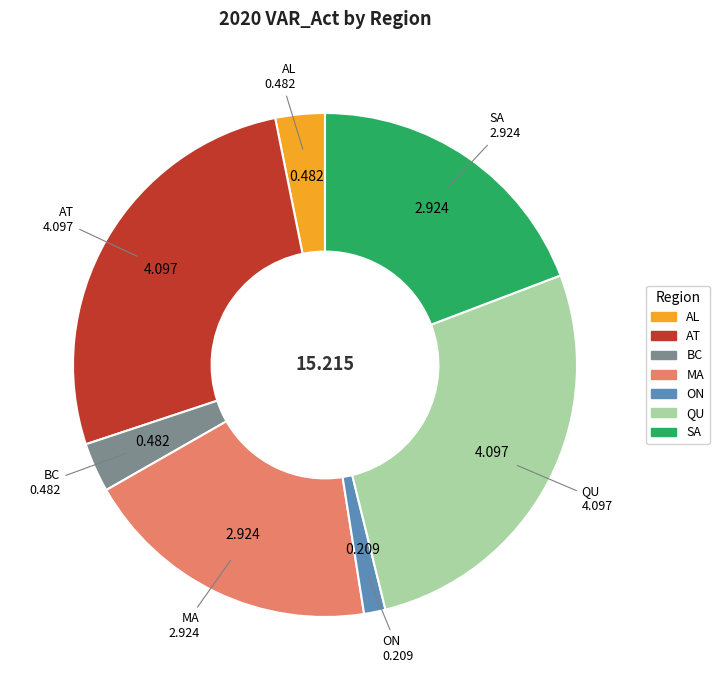

What is the smallest slice in the pie chart?

ON